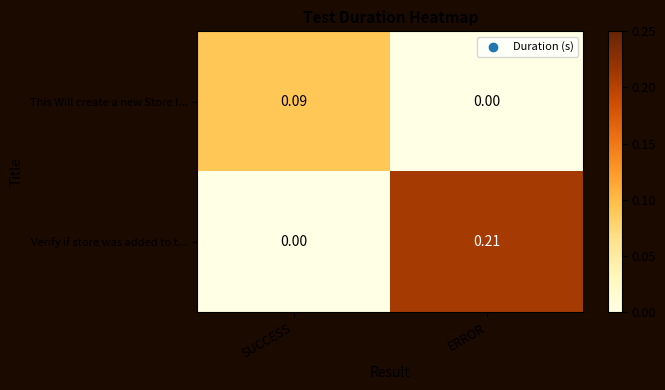

List the series in order of their peak value, highest first.

Verify if store was added to t..., This Will create a new Store I...